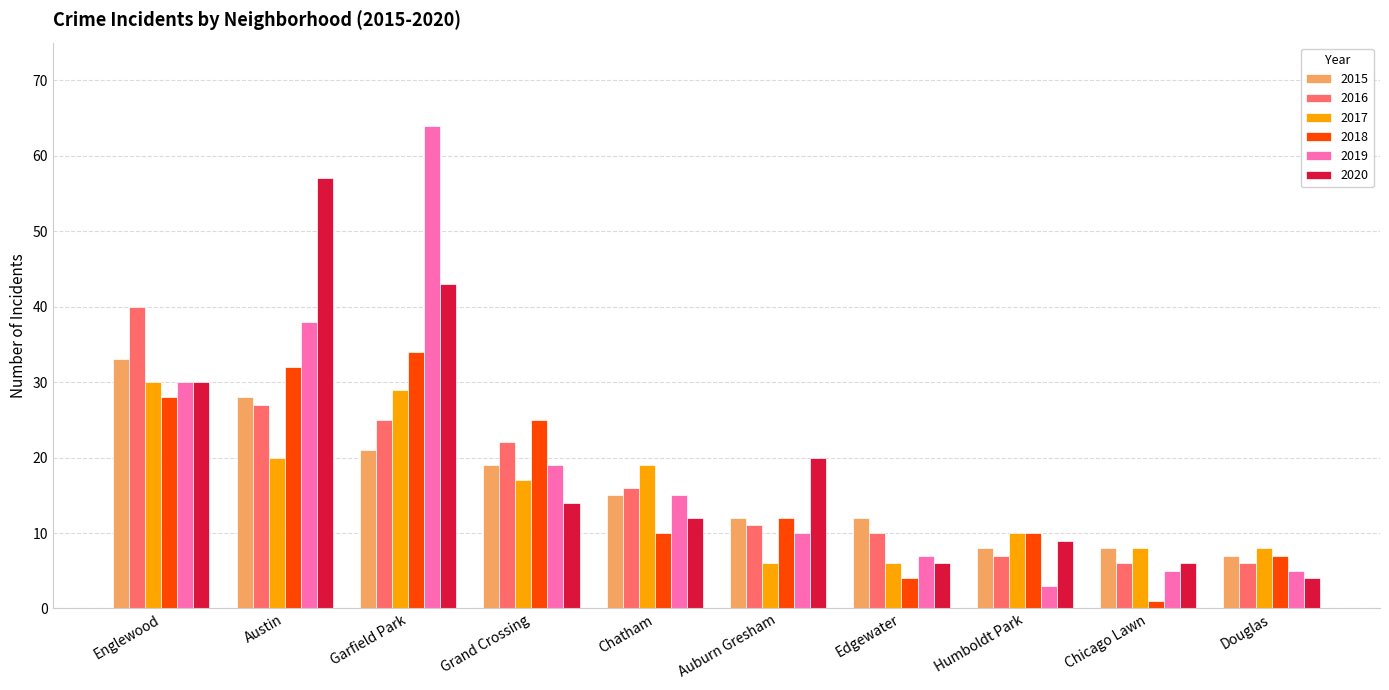

Reading right to left, extract all data points from this chart.

2015: 7	8	8	12	12	15	19	21	28	33
2016: 6	6	7	10	11	16	22	25	27	40
2017: 8	8	10	6	6	19	17	29	20	30
2018: 7	1	10	4	12	10	25	34	32	28
2019: 5	5	3	7	10	15	19	64	38	30
2020: 4	6	9	6	20	12	14	43	57	30